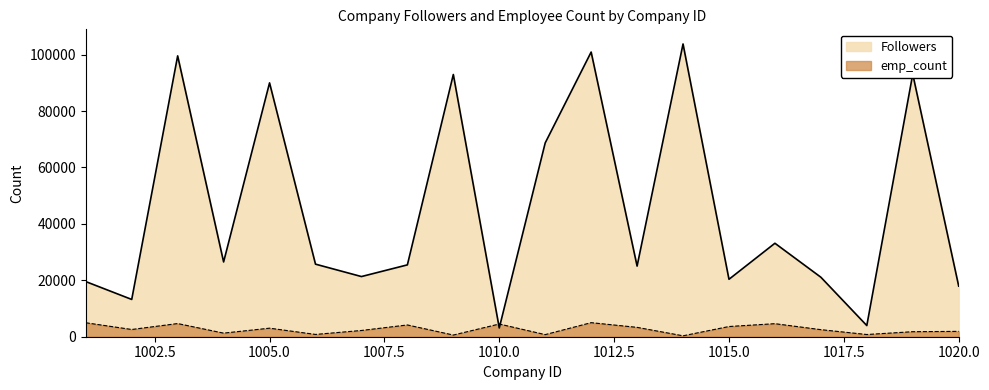

What are all the series names shown in the legend?

Followers, emp_count